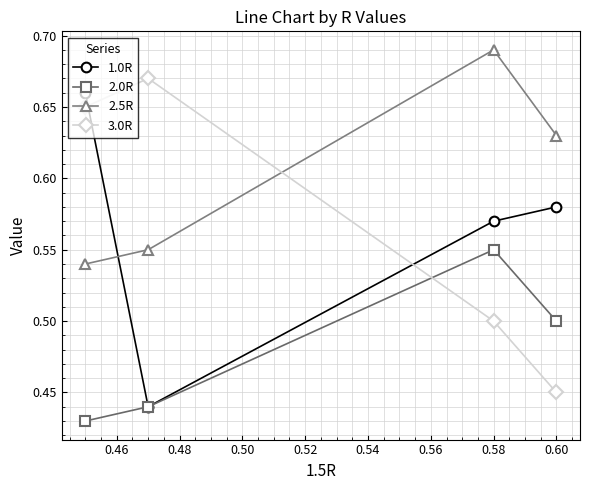

At how many categories does at least one series exceed 0?

4